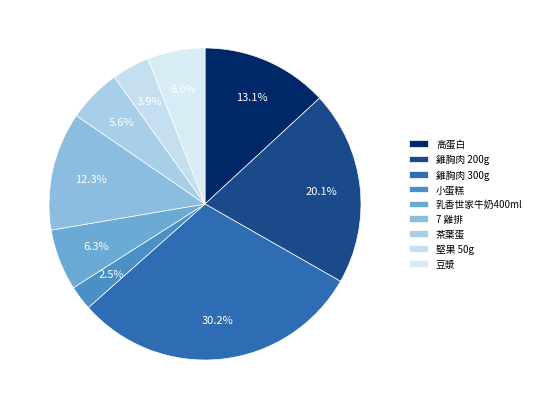

Count the number of slices in the pie.

9